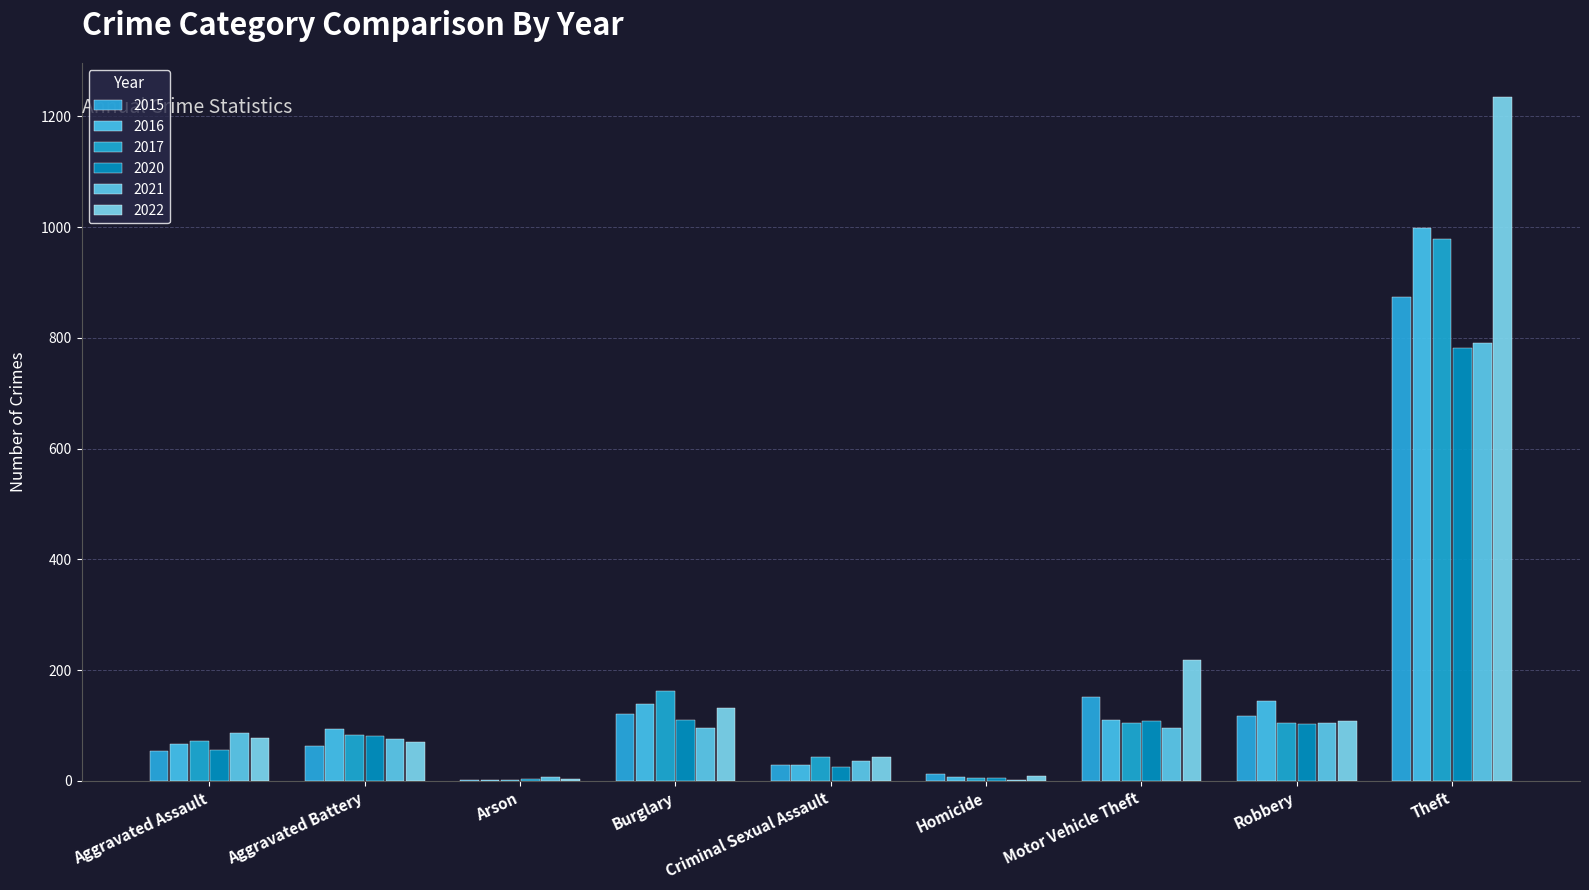

How many distinct data groups are displayed?

6